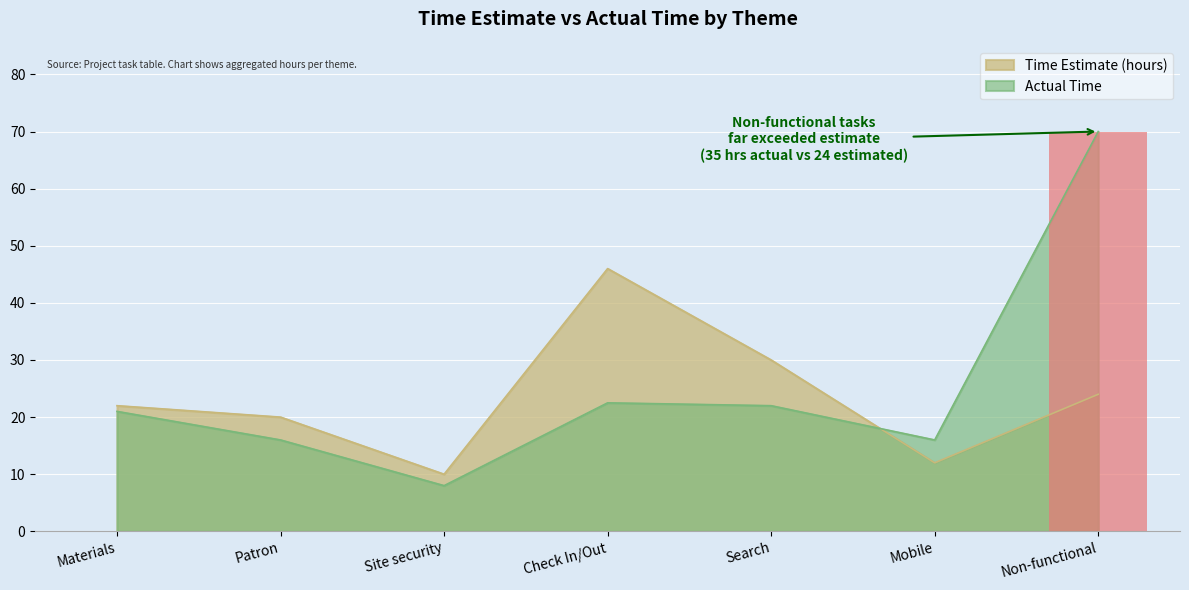

What is the total value across all series at Non-functional?

94.0